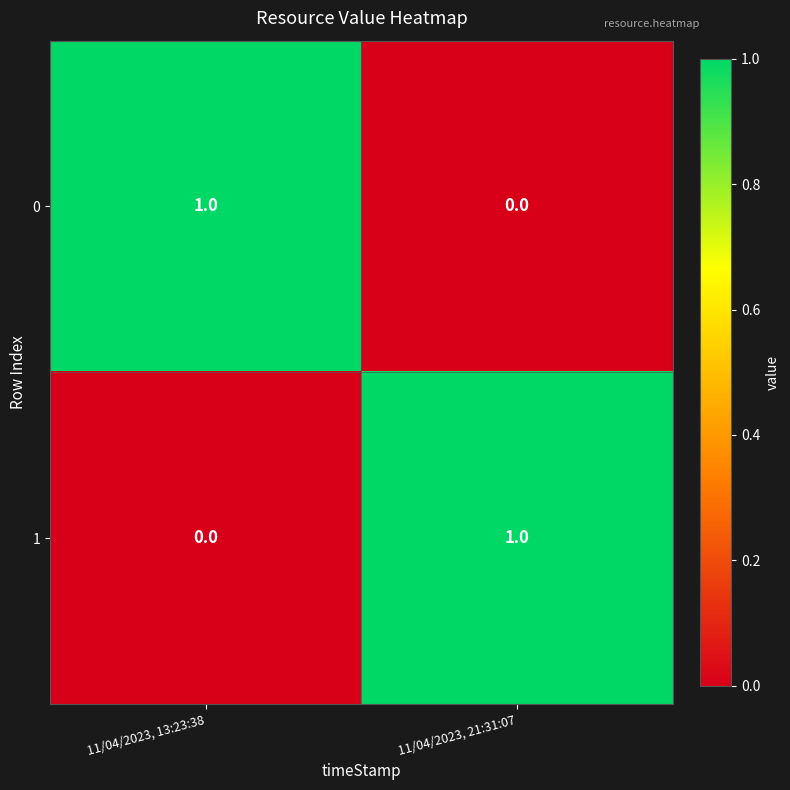

At 11/04/2023, 21:31:07, list the series in order from smallest to largest.

0, 1